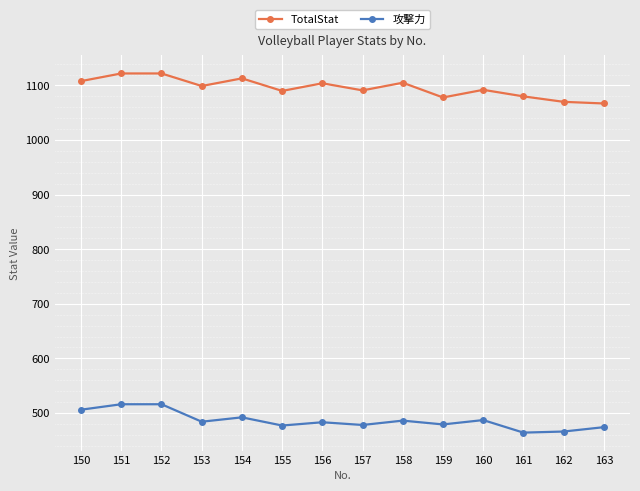

Read the TotalStat value at 150.

1108